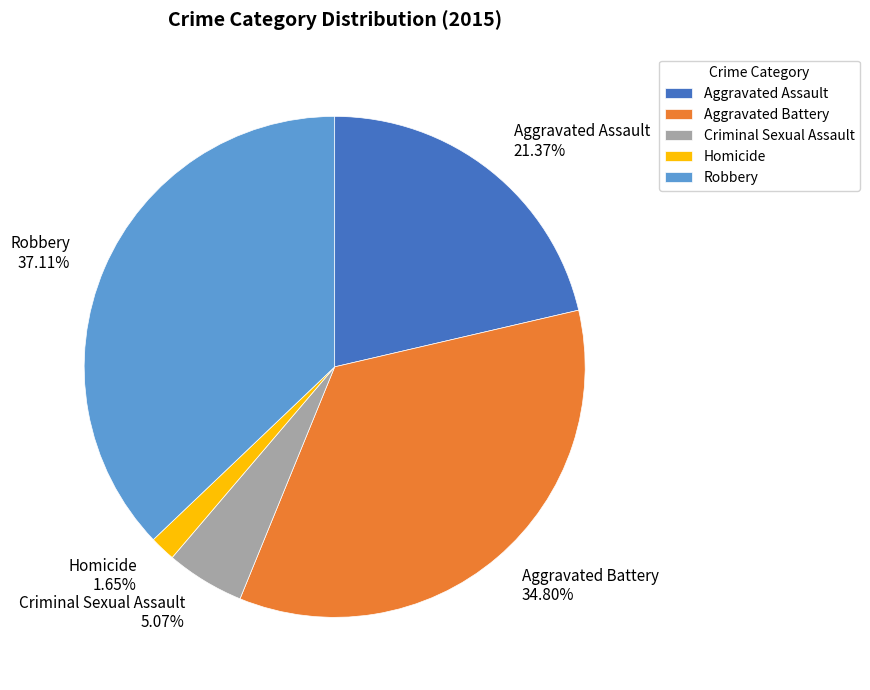

How much of the chart is everything except Robbery?

62.9%